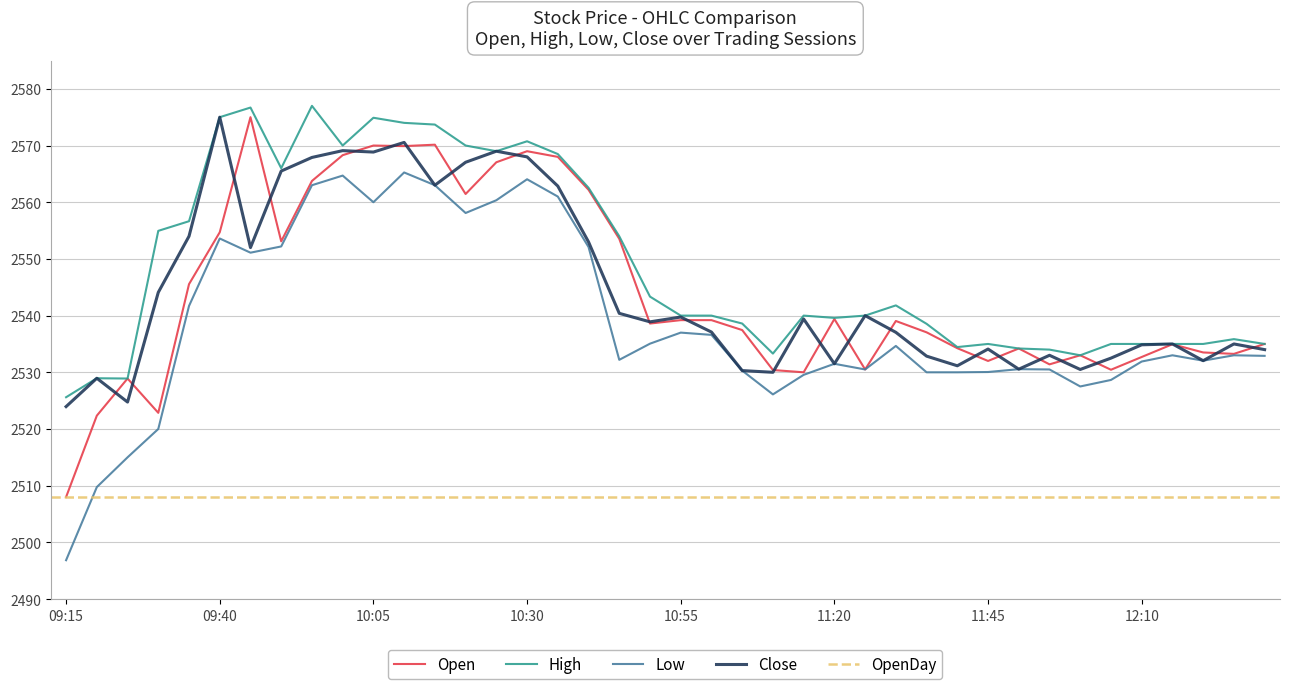

At how many categories does at least one series exceed 2519?

40